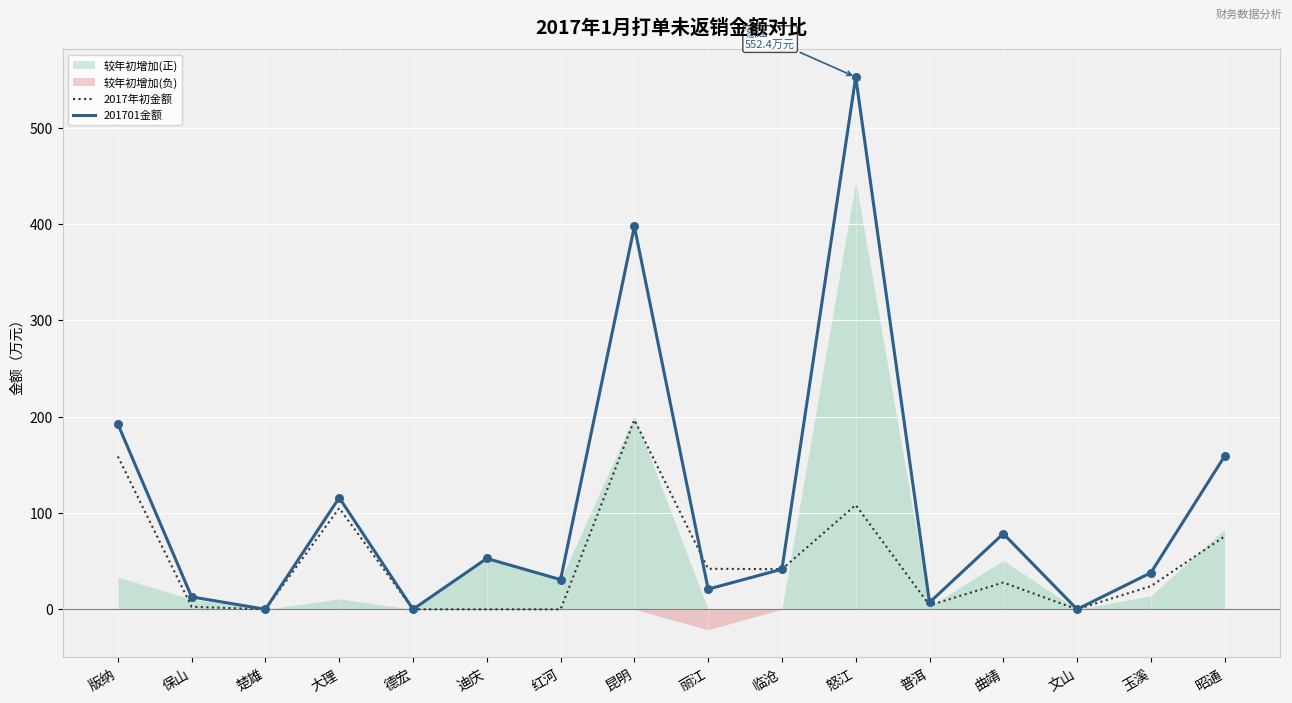

Which series reaches the minimum Y coordinate?

2017年初金额